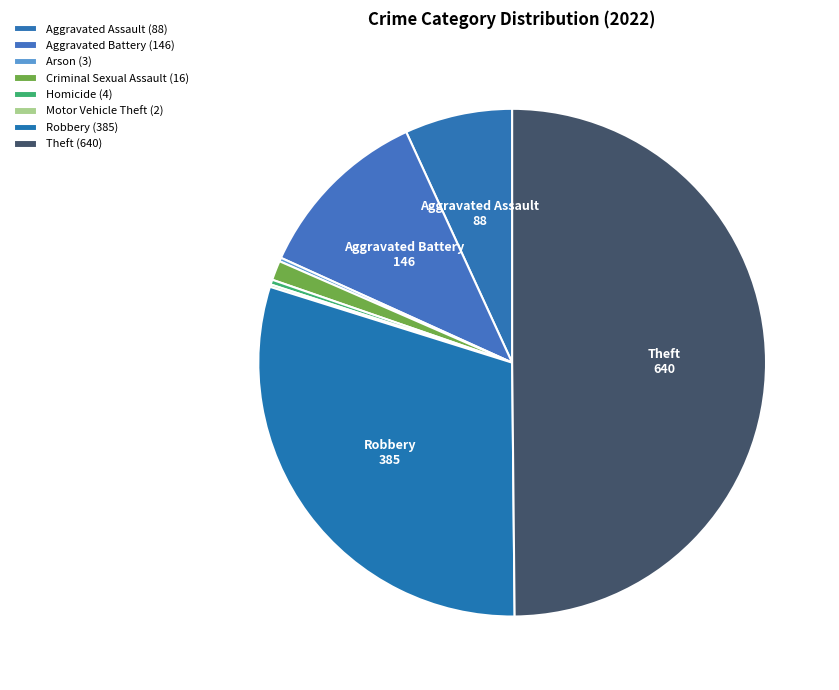

Is it true that Aggravated Battery is 17% of the pie?

False